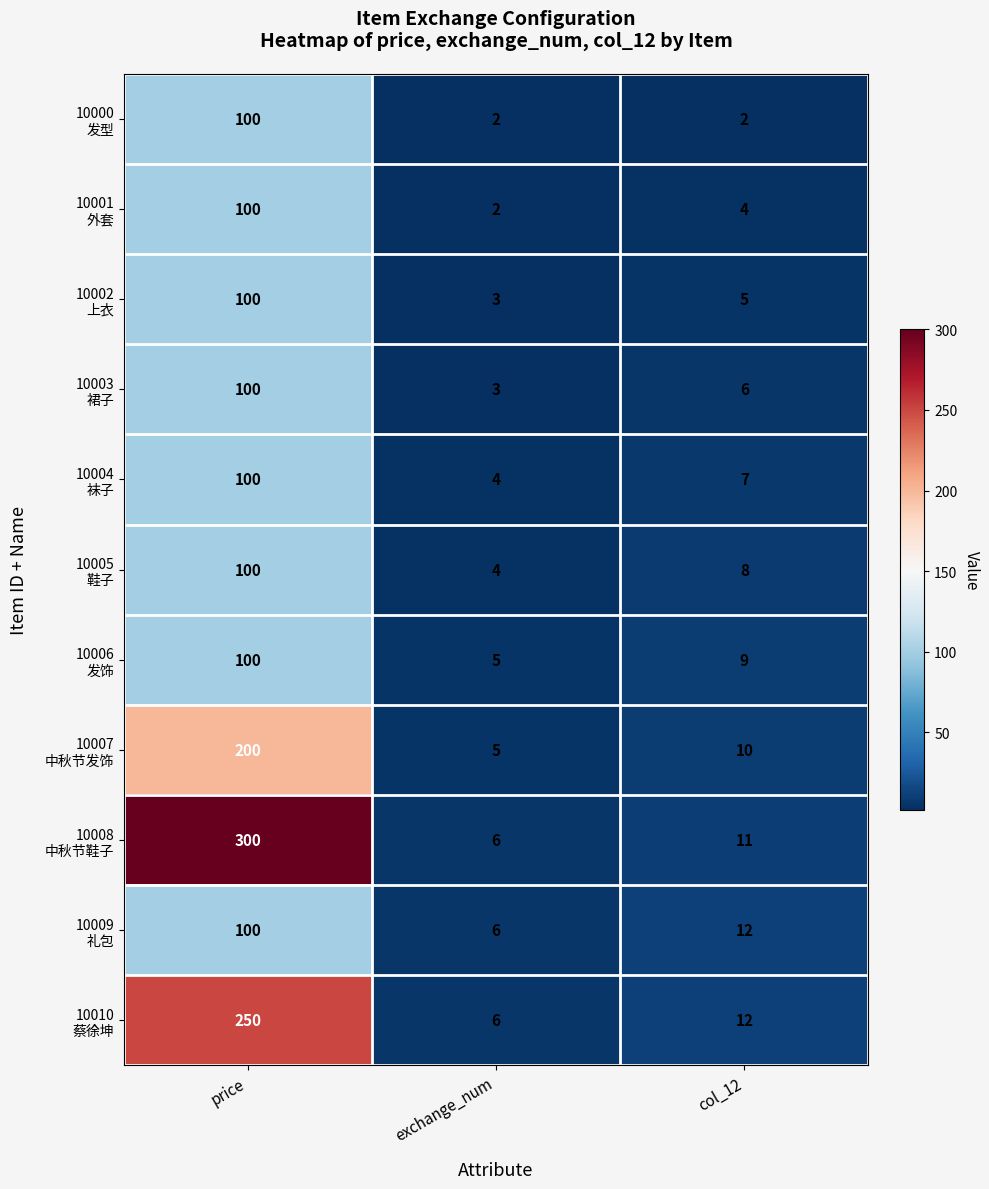

At which category is the sum across all series the highest?

price